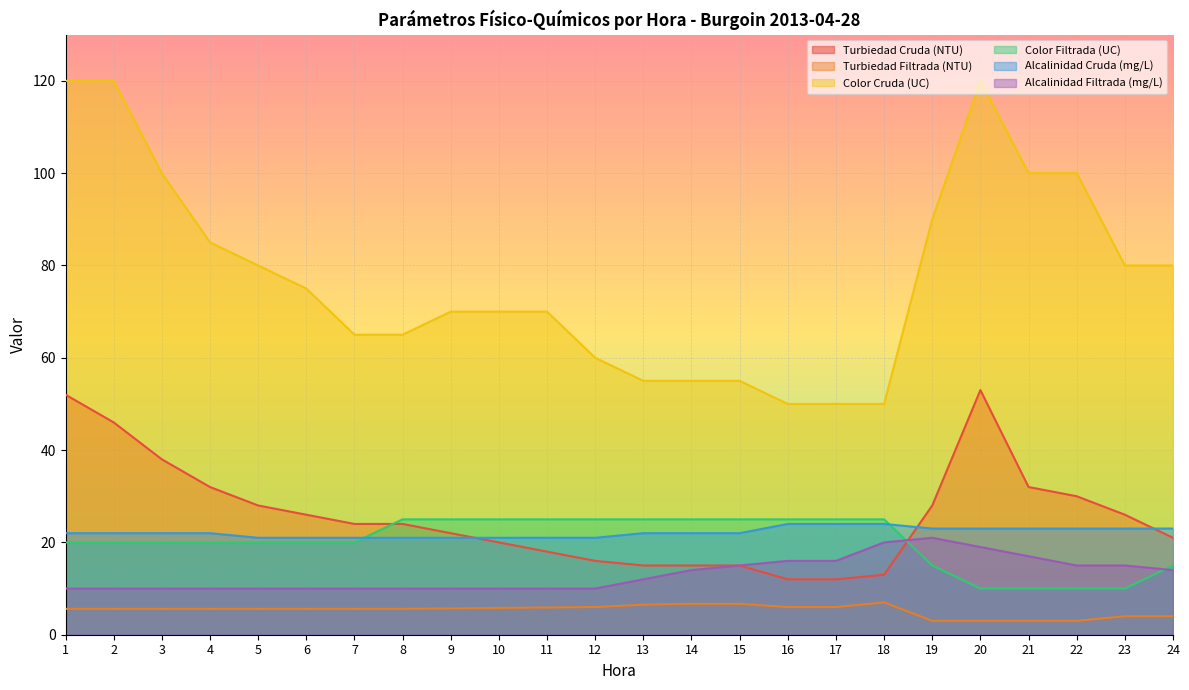

What is the sum of all Turbiedad Filtrada (NTU) values?

127.1